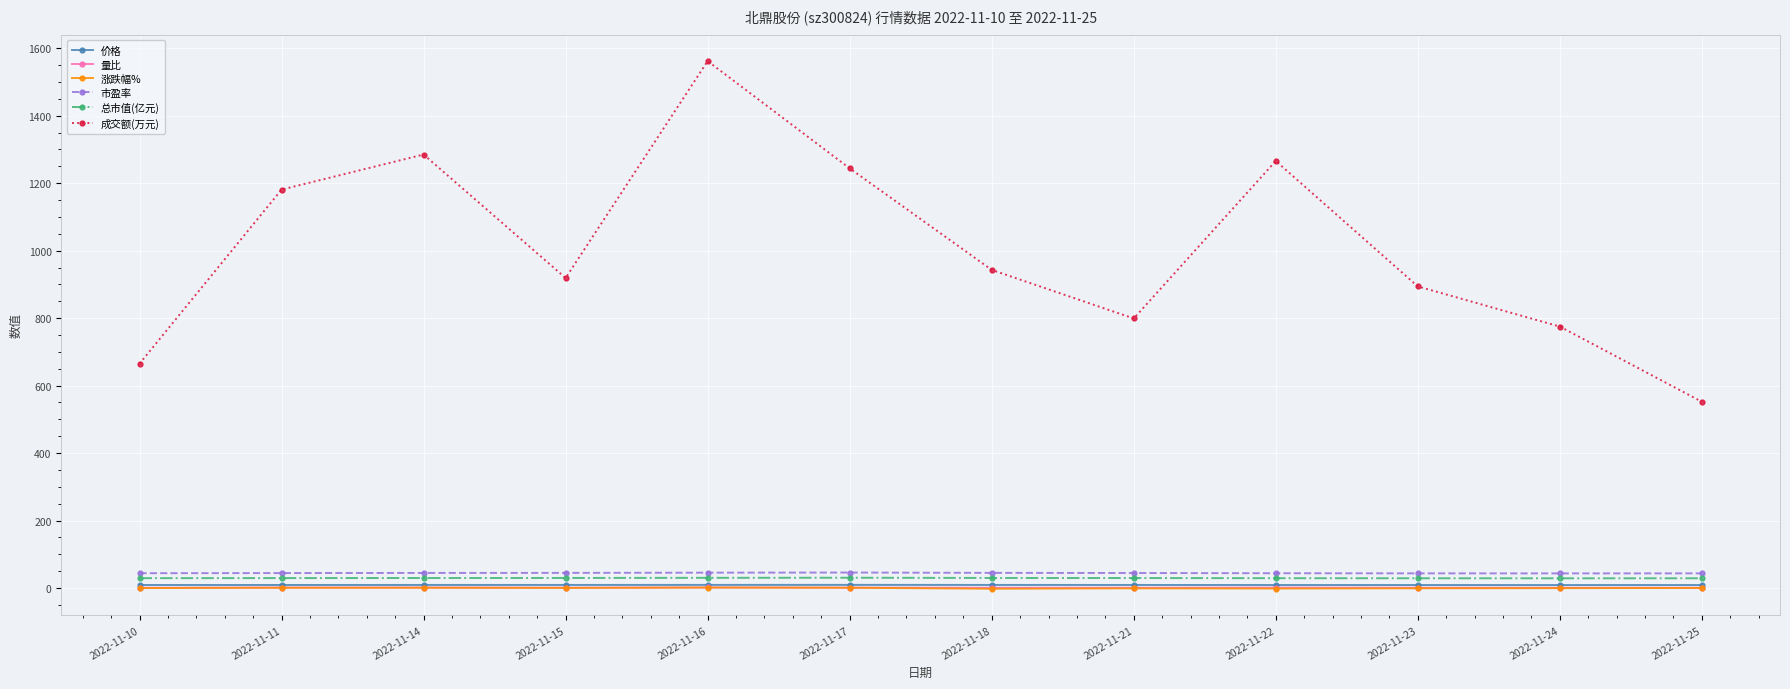

True or false: 成交额(万元) has a value of 441.3 at 2022-11-16.

False